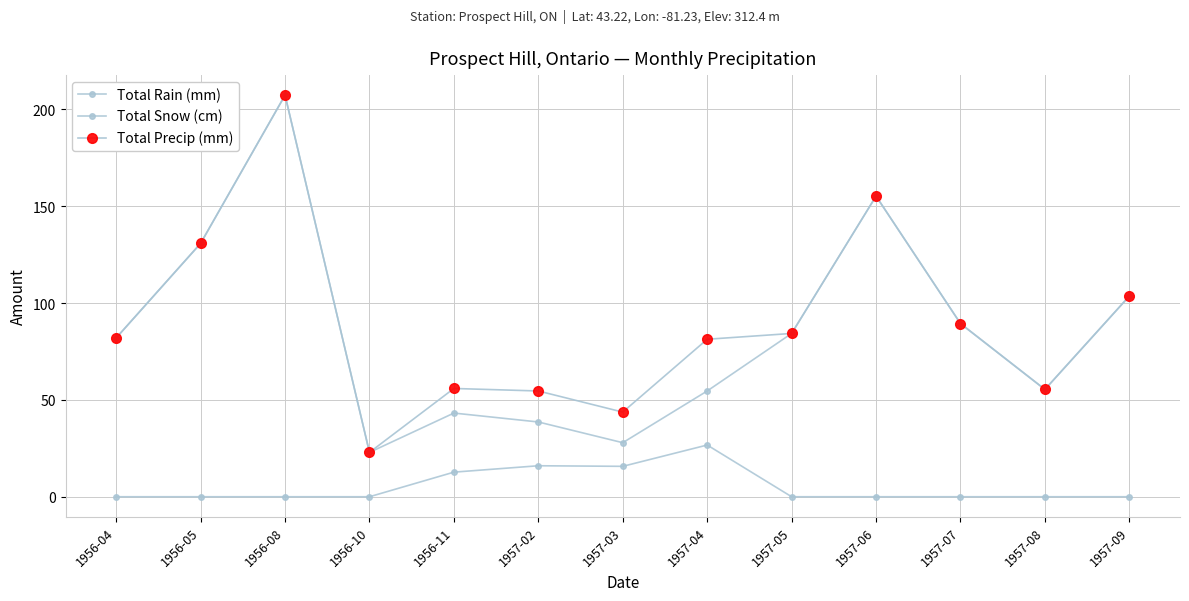

What is the maximum value for Total Rain (mm)?

207.3